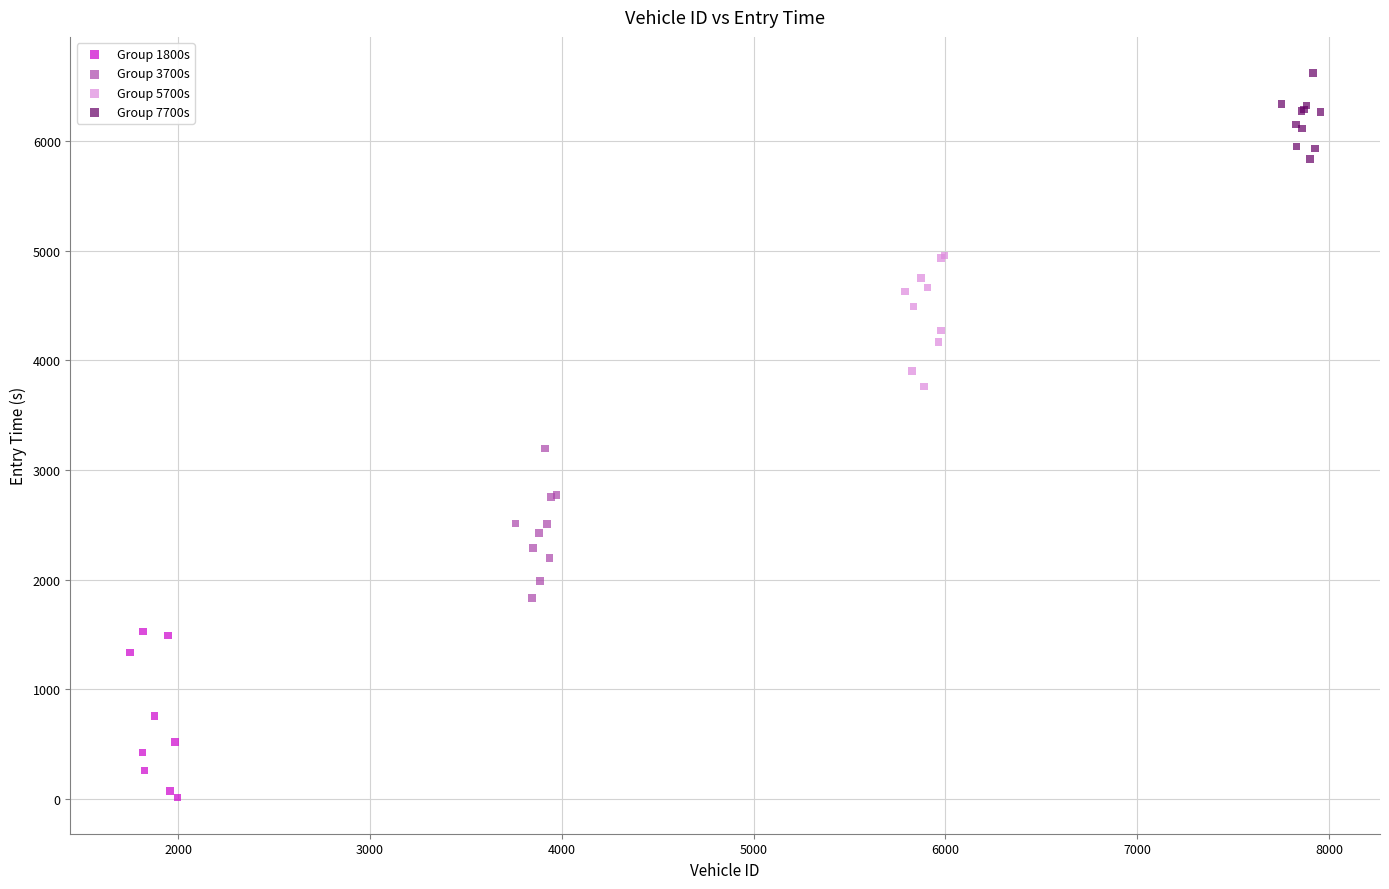

Which series contains the highest Y value?

Group 7700s